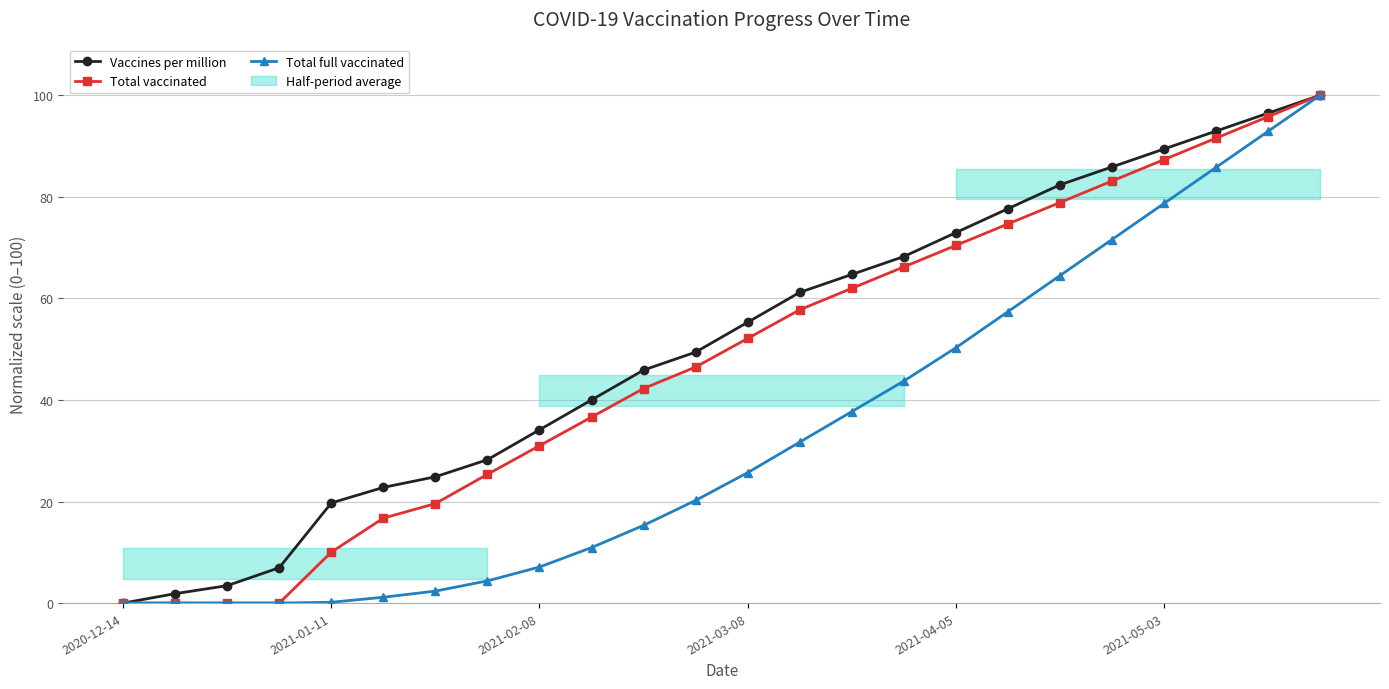

Does the chart display data point markers on the line(s)?

Yes